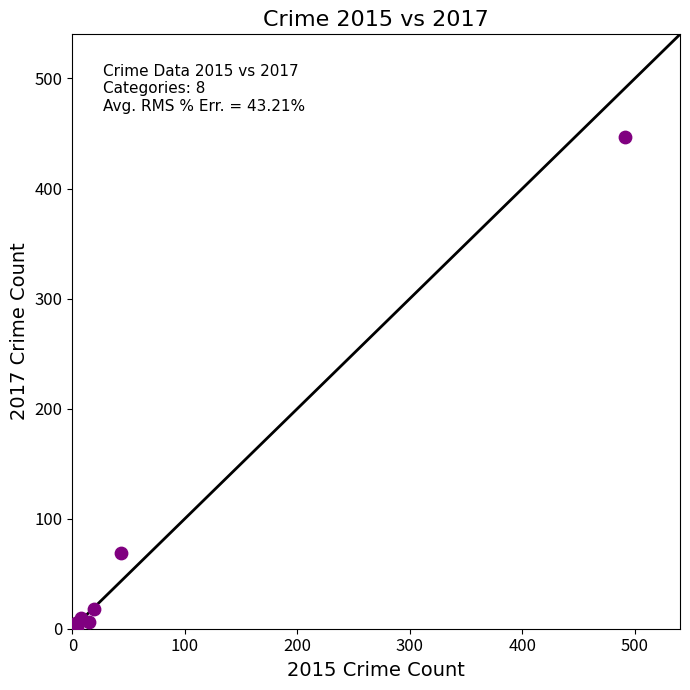

What Y value in the scatter plot is closest to 224?

69